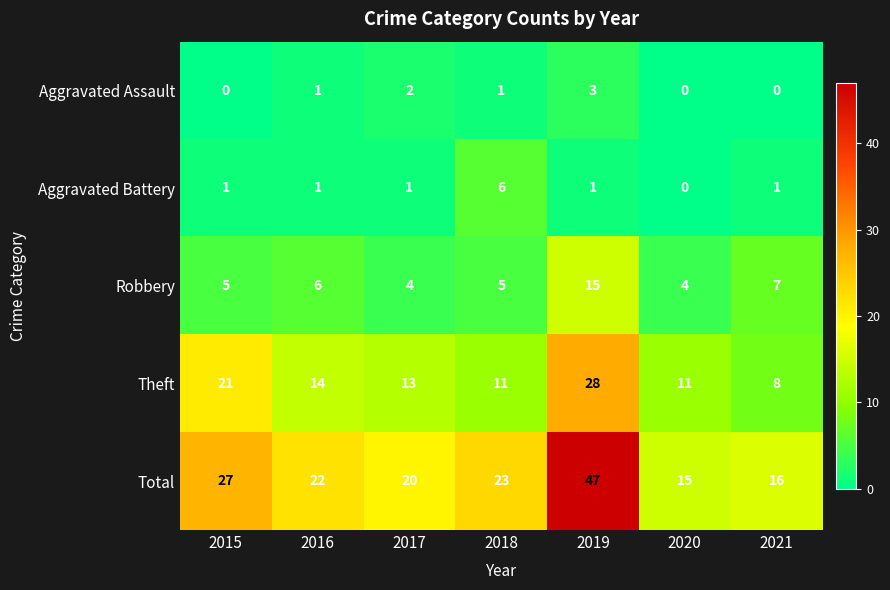

Which category has the highest value across all series?

2019